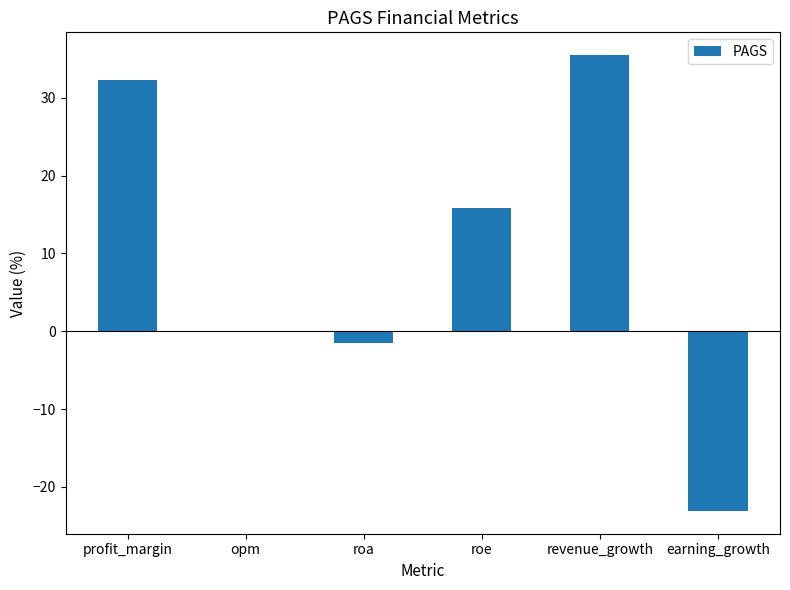

What is the change in value from roa to earning_growth?

-21.6